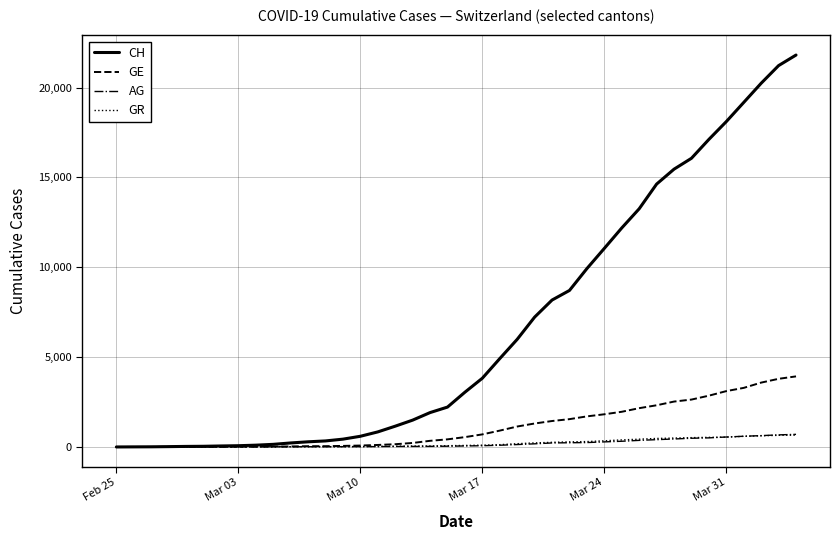

What is the highest value of the GR series?

657